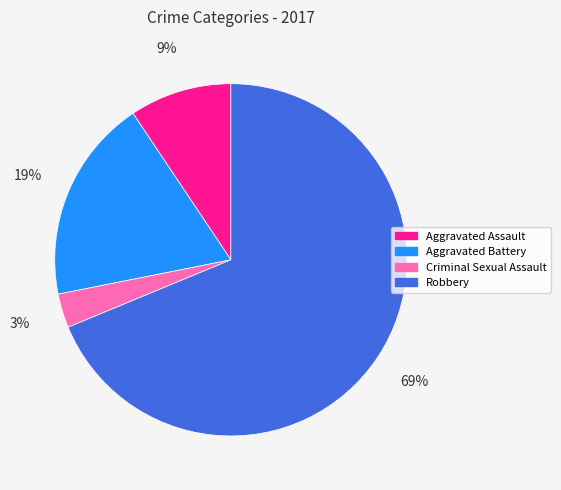

How many slices are in this pie chart?

4